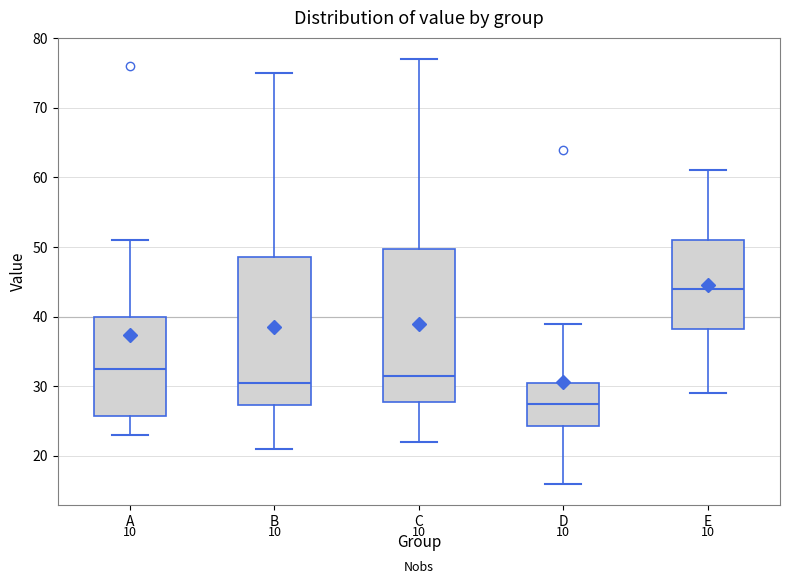

Reading left to right, read every box against the y-axis: the position of its median line, the range the box covers, and the ends of its whiskers. The values are not printed on the chart, so give them approximately, as read against the axis.

A: median 33, box 26 to 40, whiskers 23 to 51
B: median 31, box 27 to 49, whiskers 21 to 75
C: median 32, box 28 to 50, whiskers 22 to 77
D: median 28, box 24 to 31, whiskers 16 to 39
E: median 44, box 38 to 51, whiskers 29 to 61